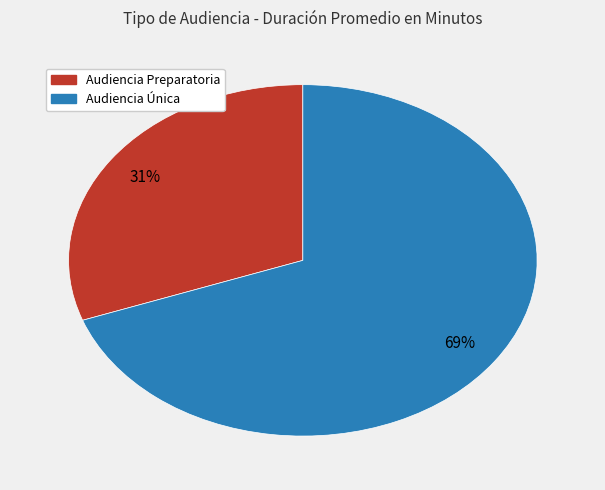

What percentage is the Audiencia Única slice, to the nearest percent?

69%